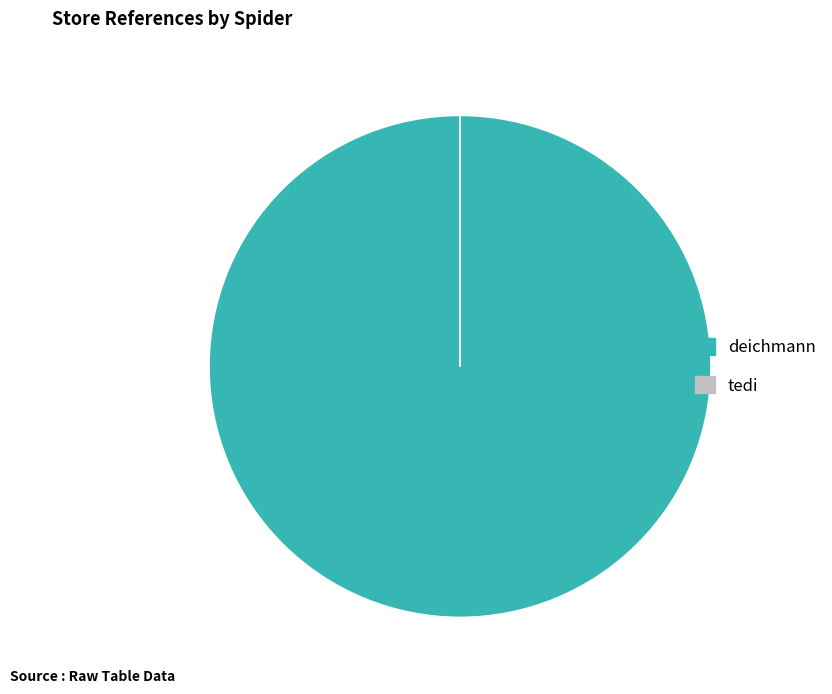

What is the largest slice in the pie chart?

deichmann